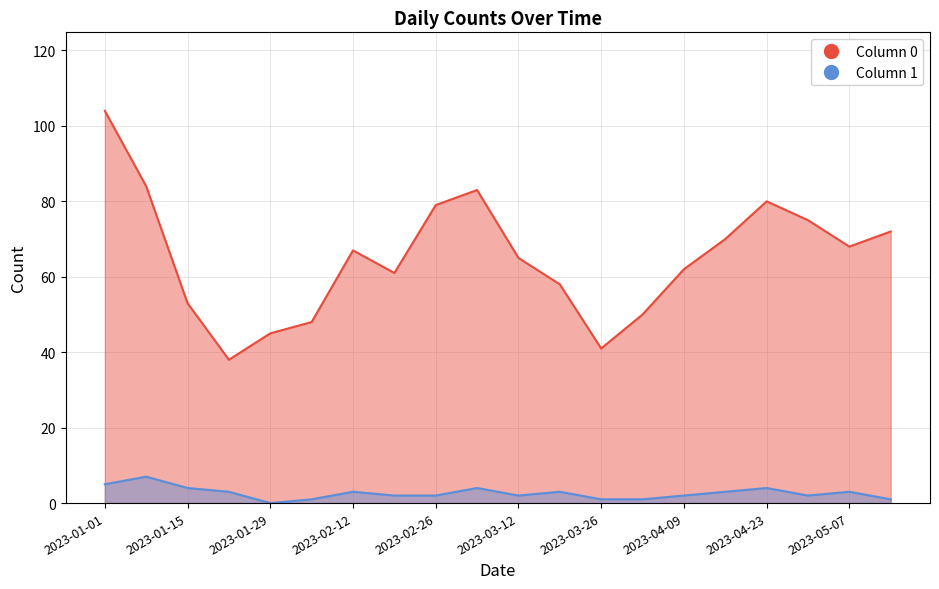

True or false: Series 1 has more than 2 interior local peaks.

True